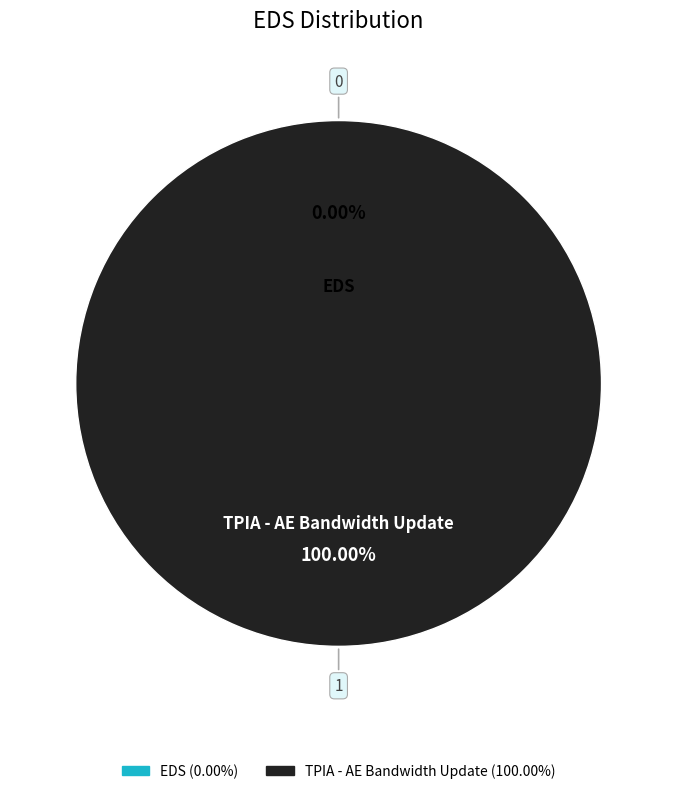

To the nearest percent, what is the difference between the largest and smallest slice percentages?

100%